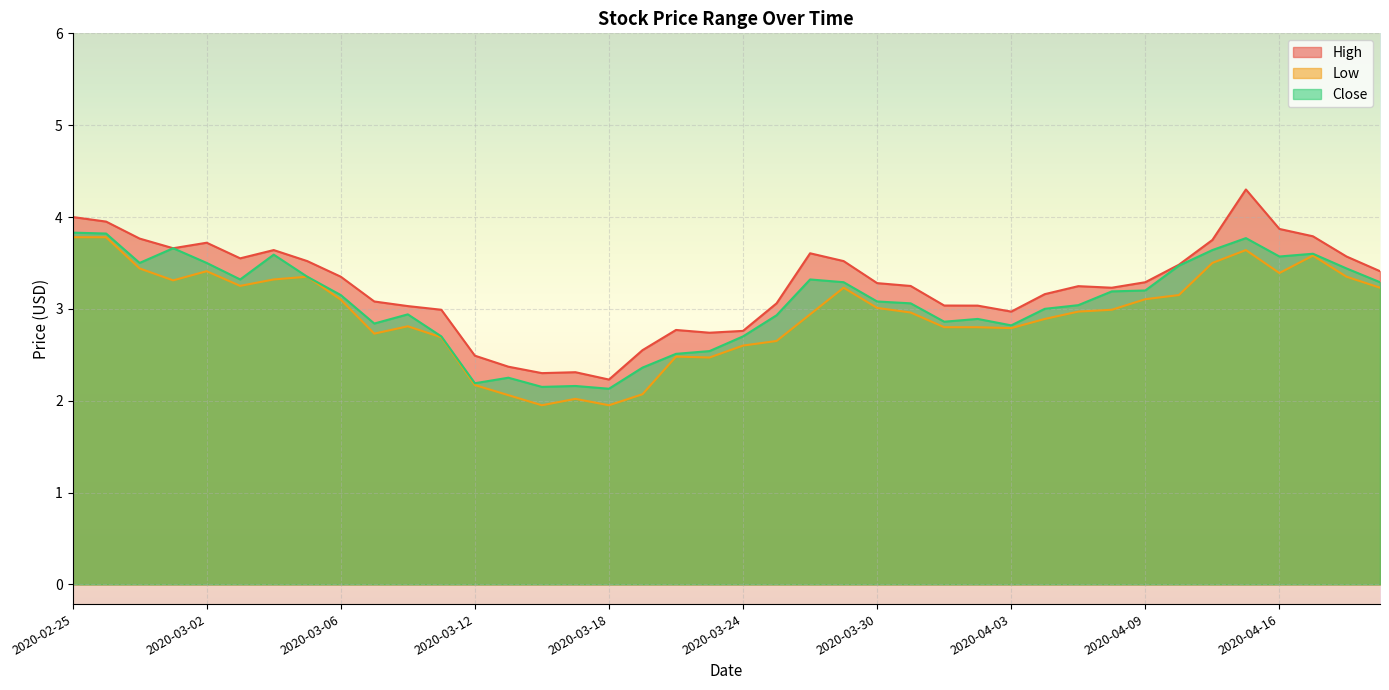

What is the sum of the Close values at 2020-03-23 and 2020-04-02?

5.4